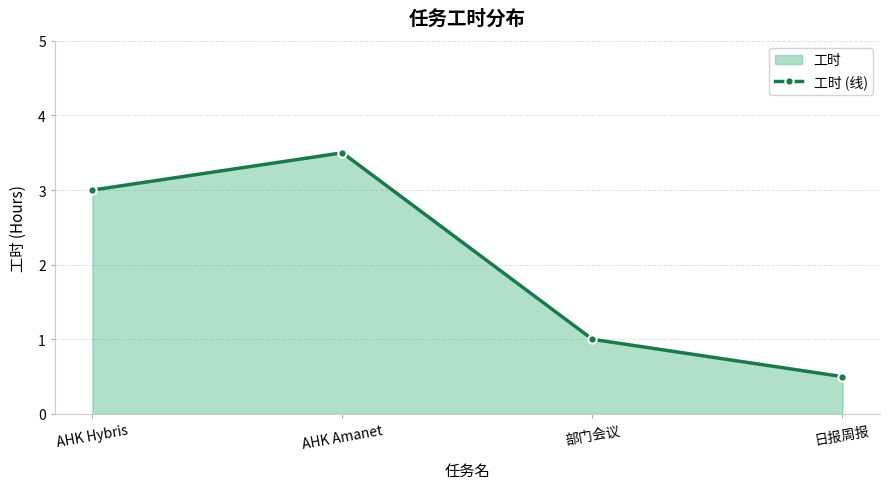

What is the label of the 3rd point from the right?

AHK Amanet